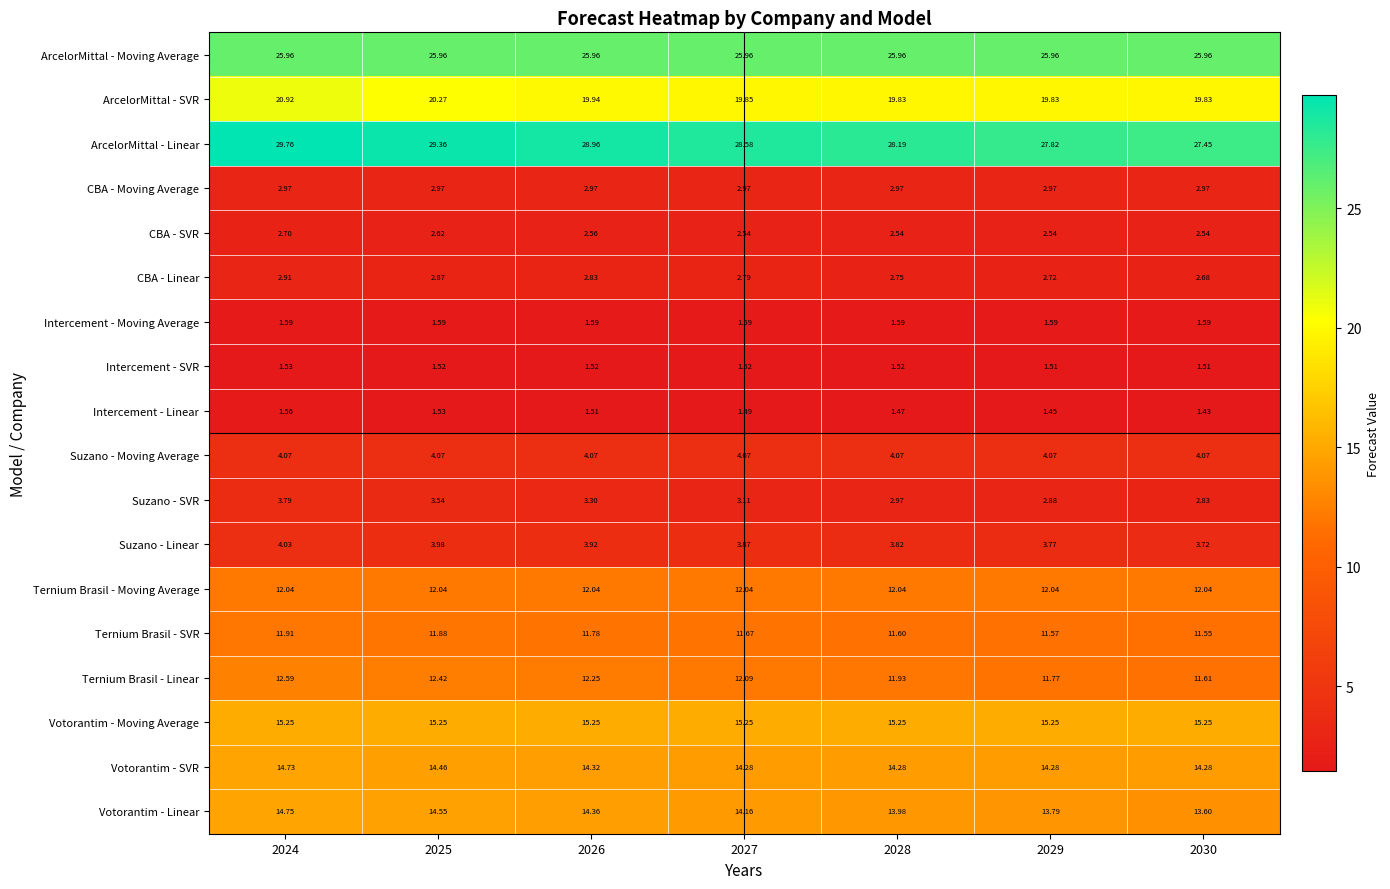

At which category is the sum across all series the highest?

2024